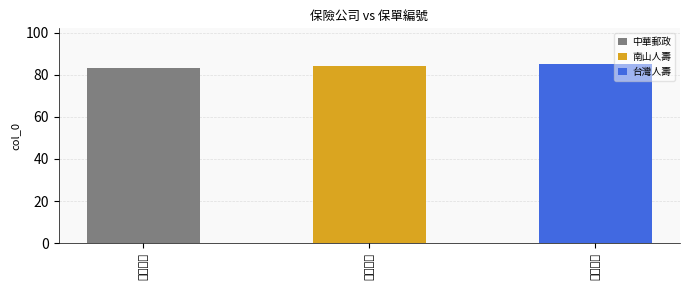

At which label is the value closest to 84?

南山人壽